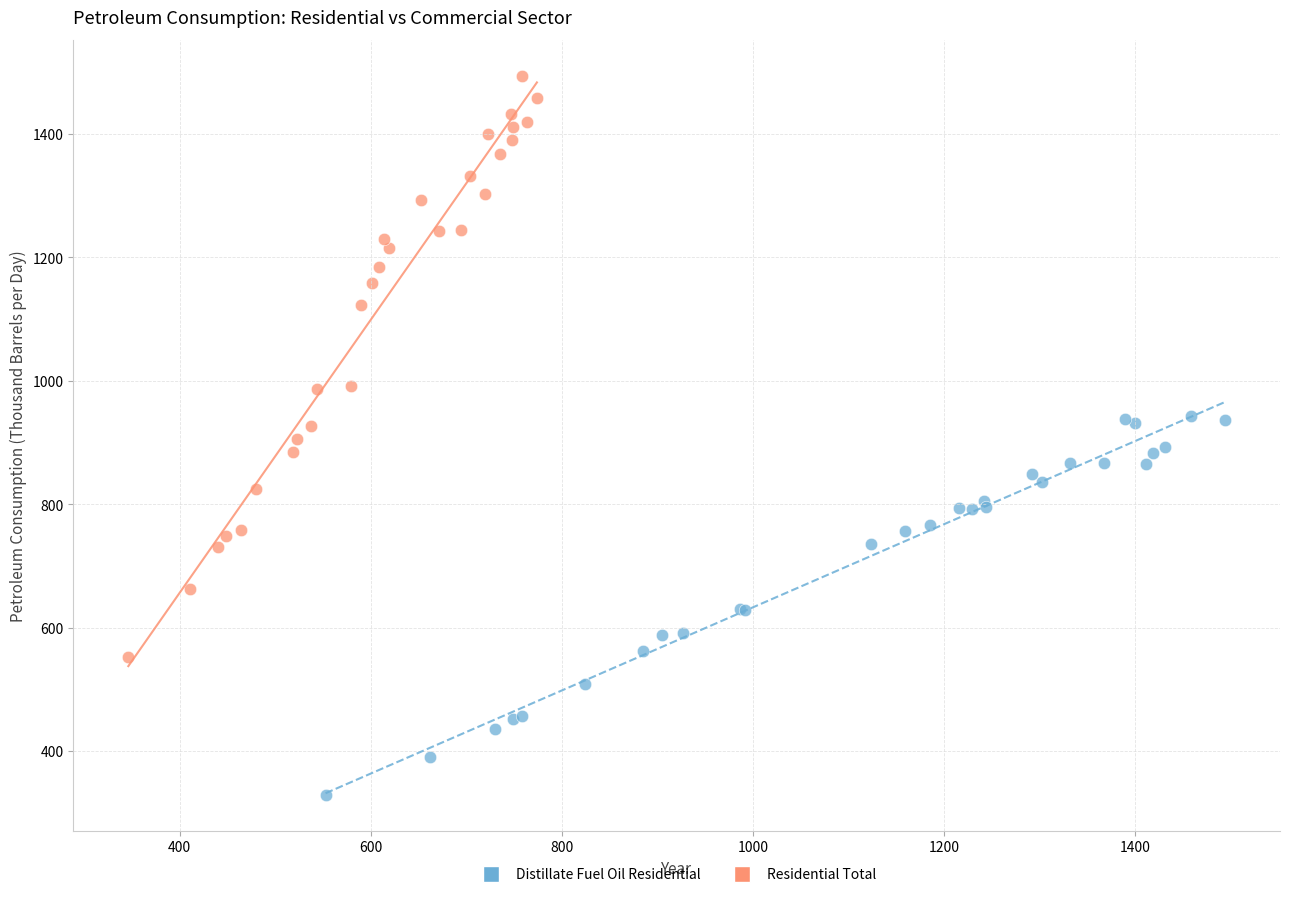

Which series reaches the maximum Y coordinate?

Residential Total